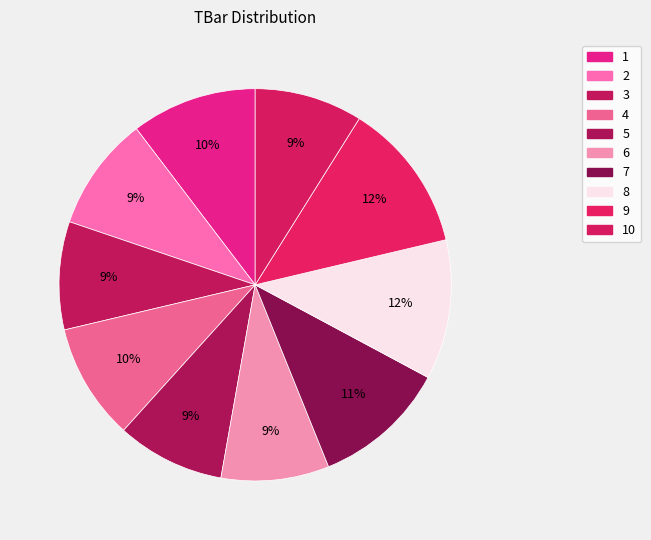

Is it true that 9 is 12% of the pie?

True